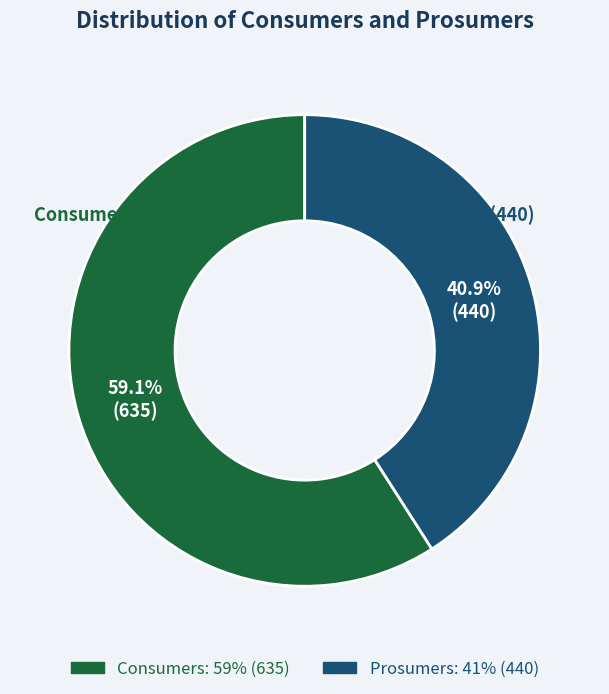

How many segments does this pie chart have?

2